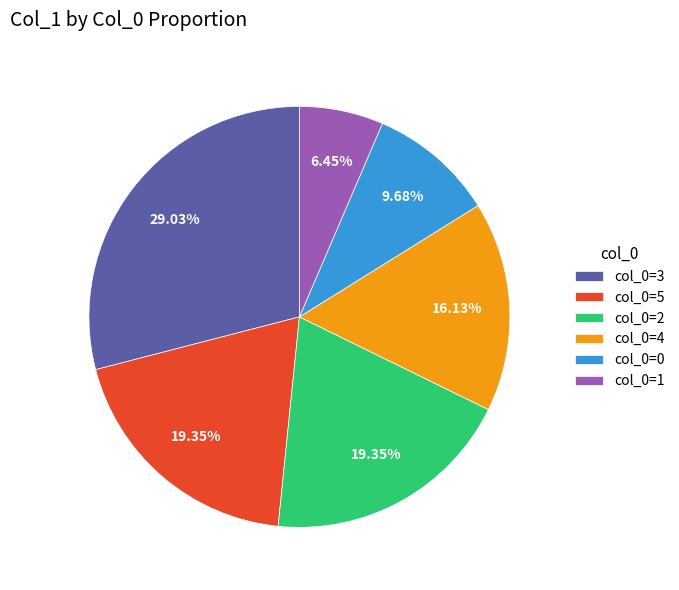

Which has a higher value, col_0=0 or col_0=4?

col_0=4